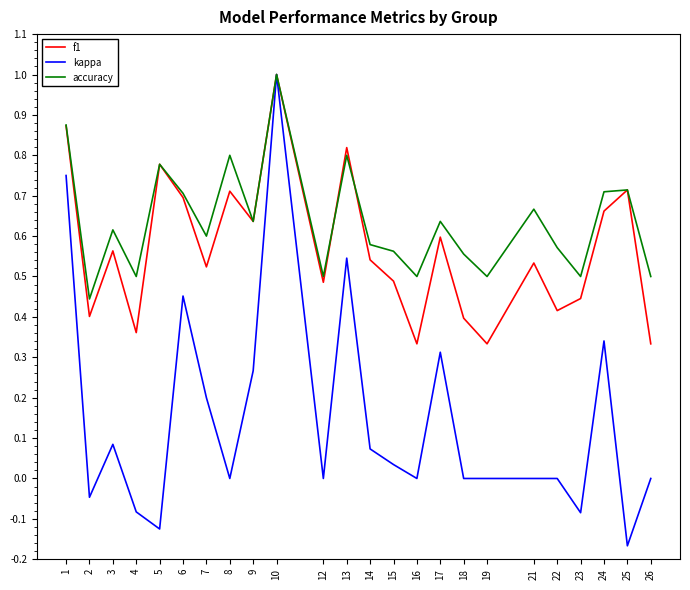

Which series has the widest spread of values?

kappa